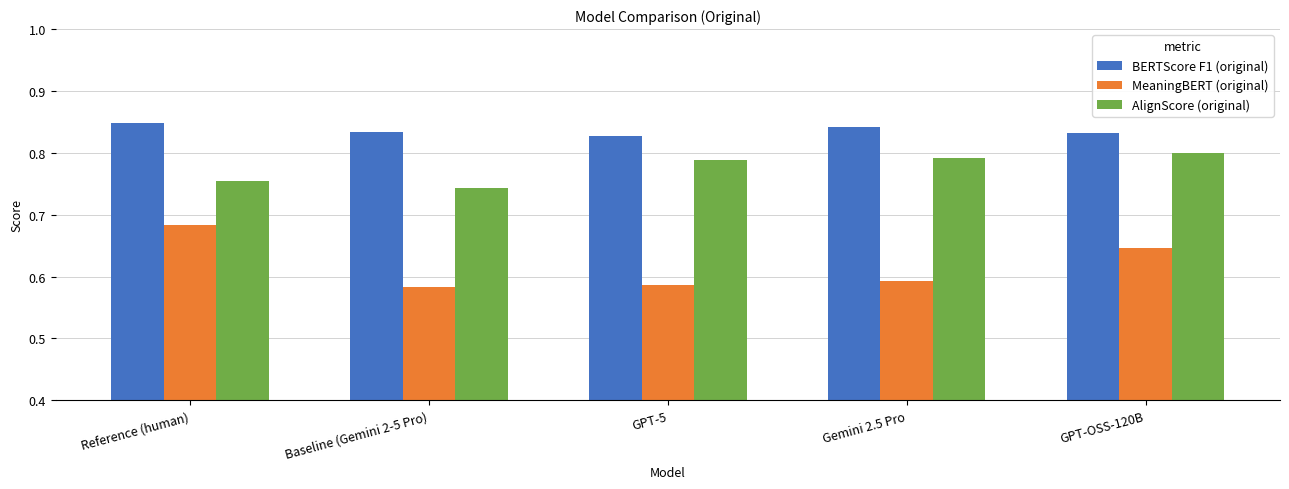

Which series has the largest total across all categories?

BERTScore F1 (original)